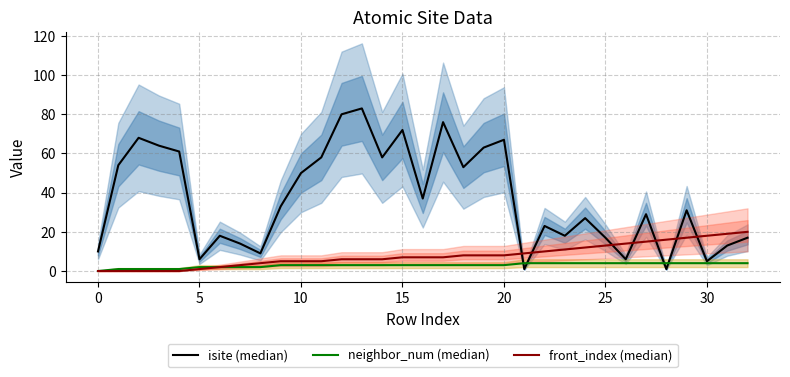

At which category is the sum across all series the highest?

13